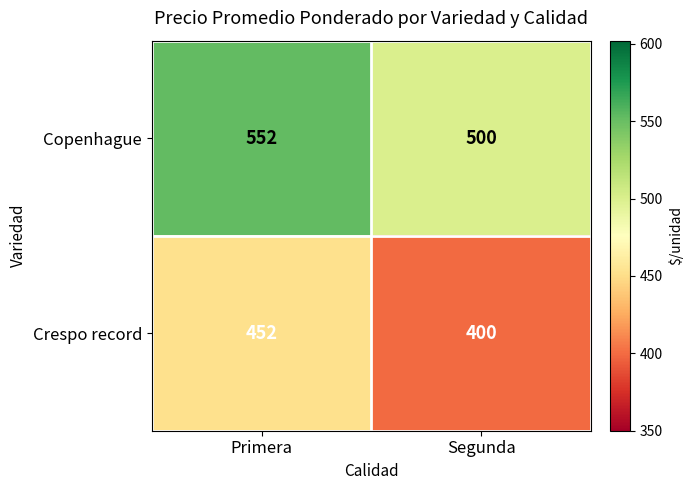

What is the spread (max minus min) of values at Primera?

100